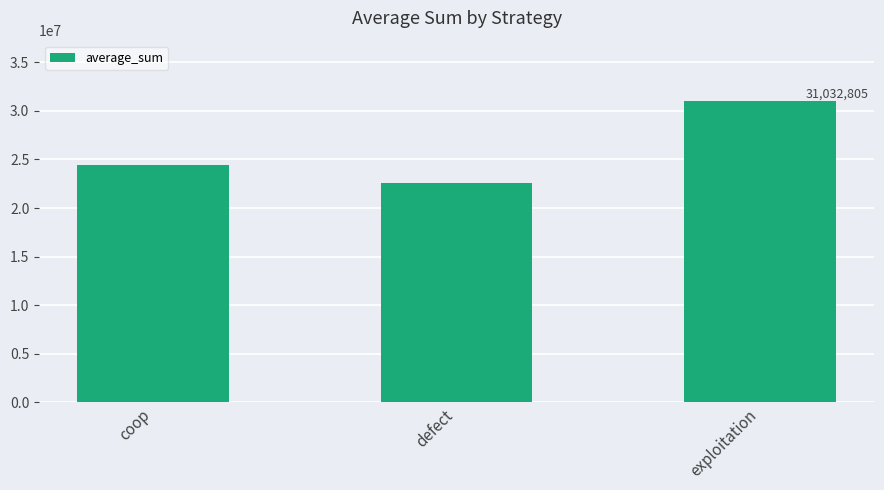

Rank the categories by value from highest to lowest.

exploitation, coop, defect